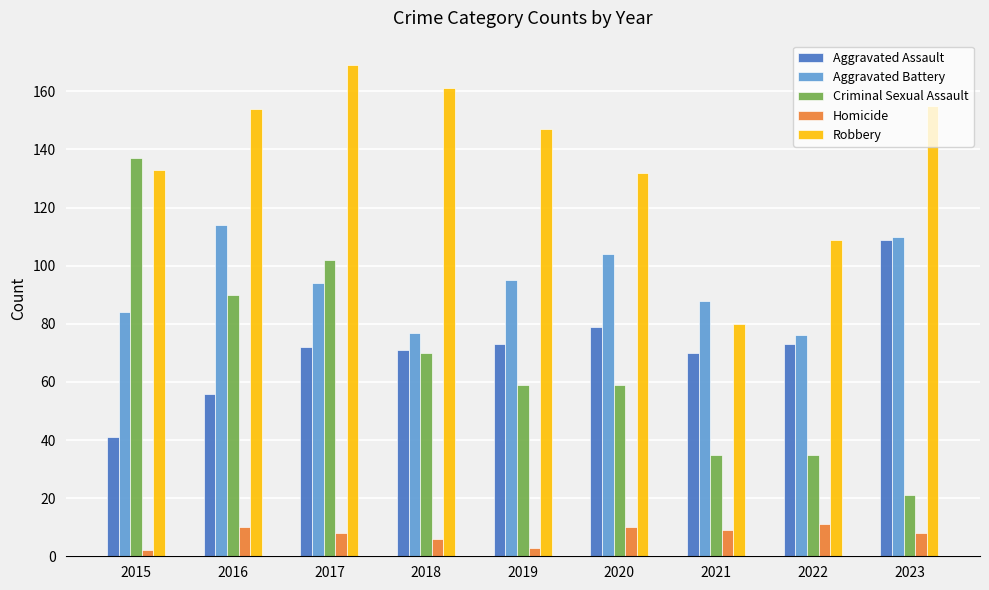

What value does the Homicide series have at 2022?

11